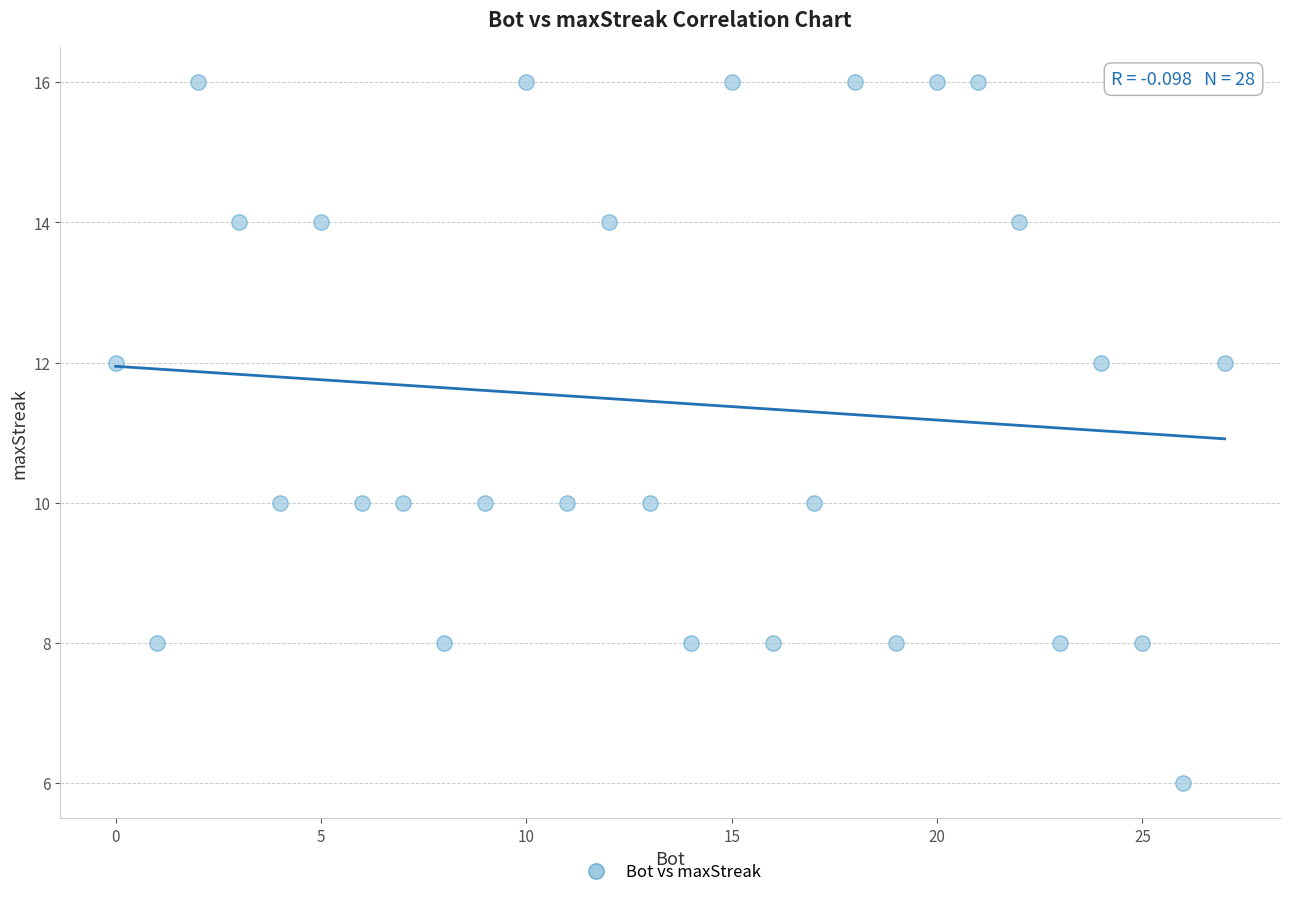

What is the range of X values (max minus min)?

27